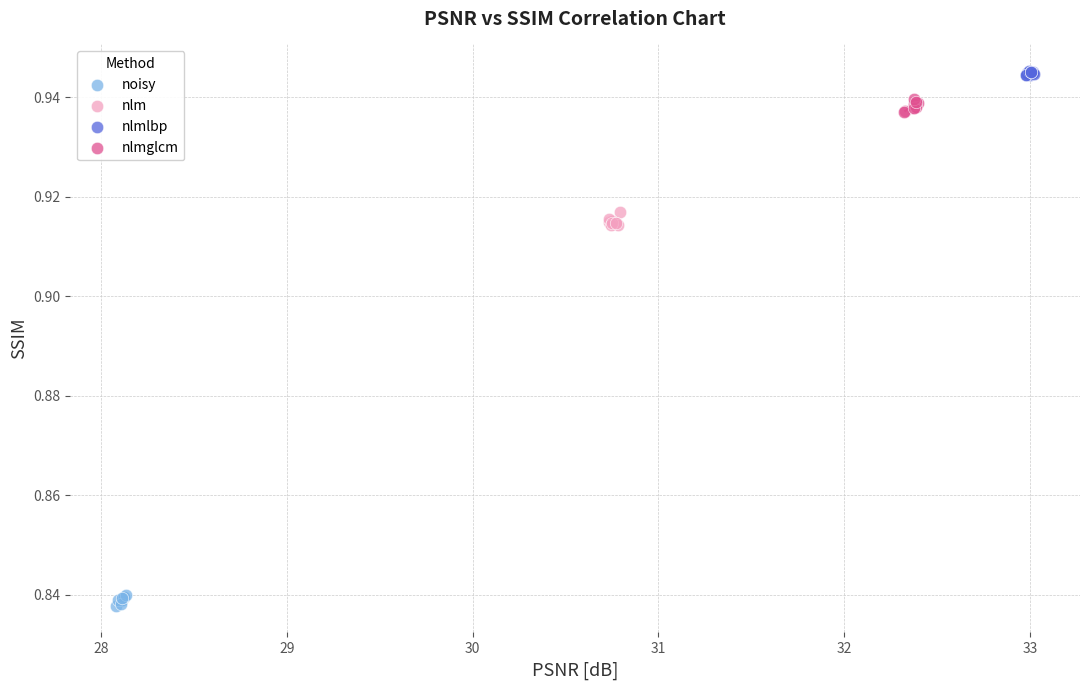

Which series contains the highest Y value?

nlmlbp